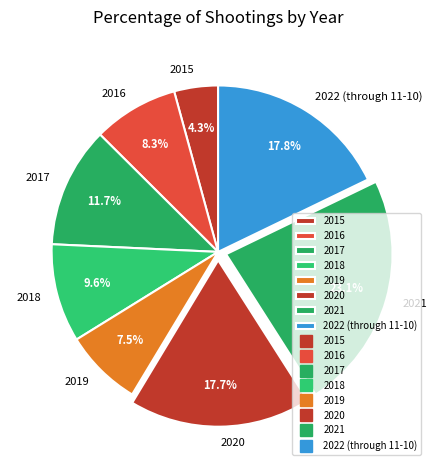

Which slice is the largest?

2021